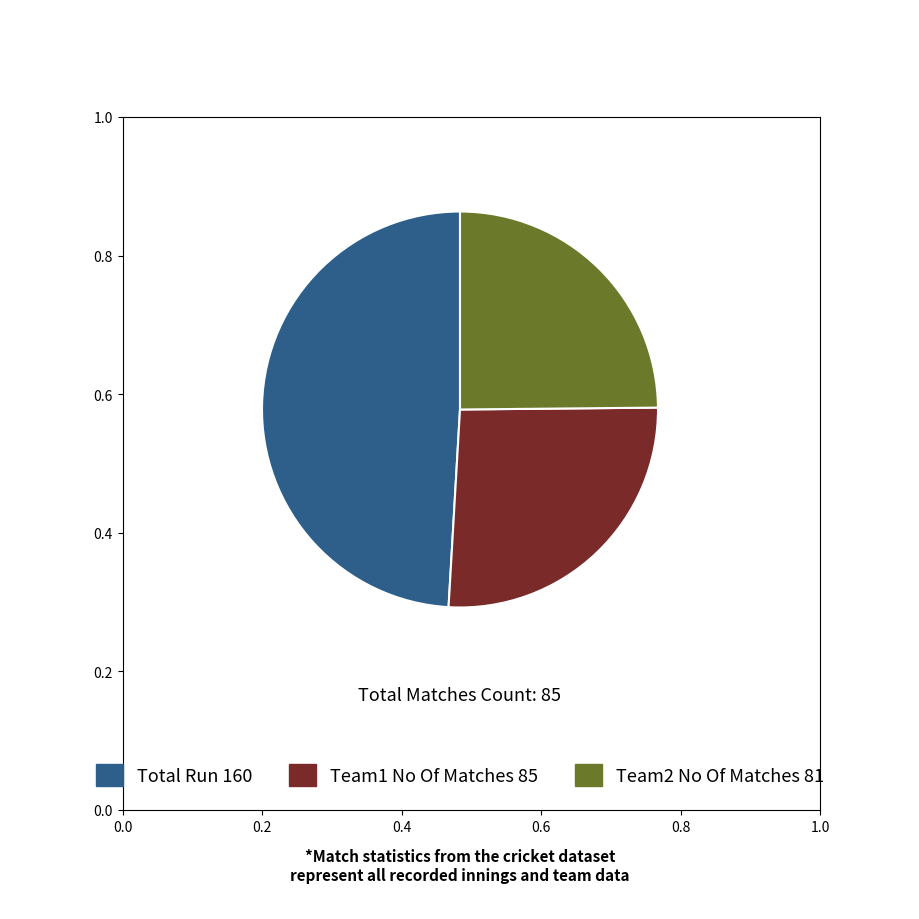

Is there any slice that represents more than half of the pie?

No